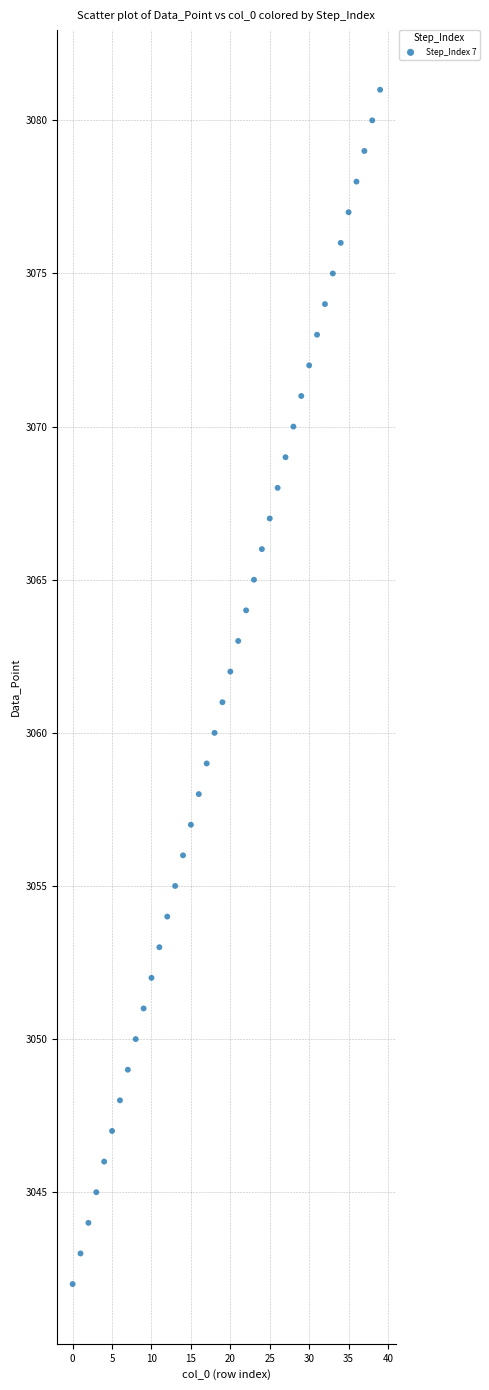

How many points are shown in the scatter plot?

40